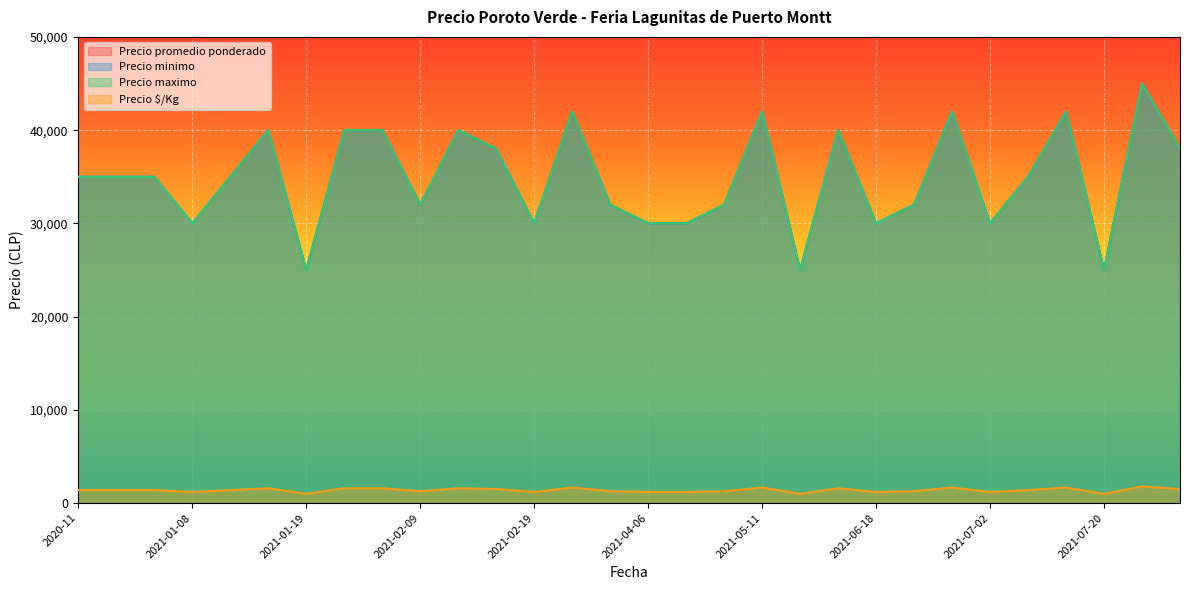

The Precio $/Kg series shows 2157 at 2021-04-23. True or false?

False